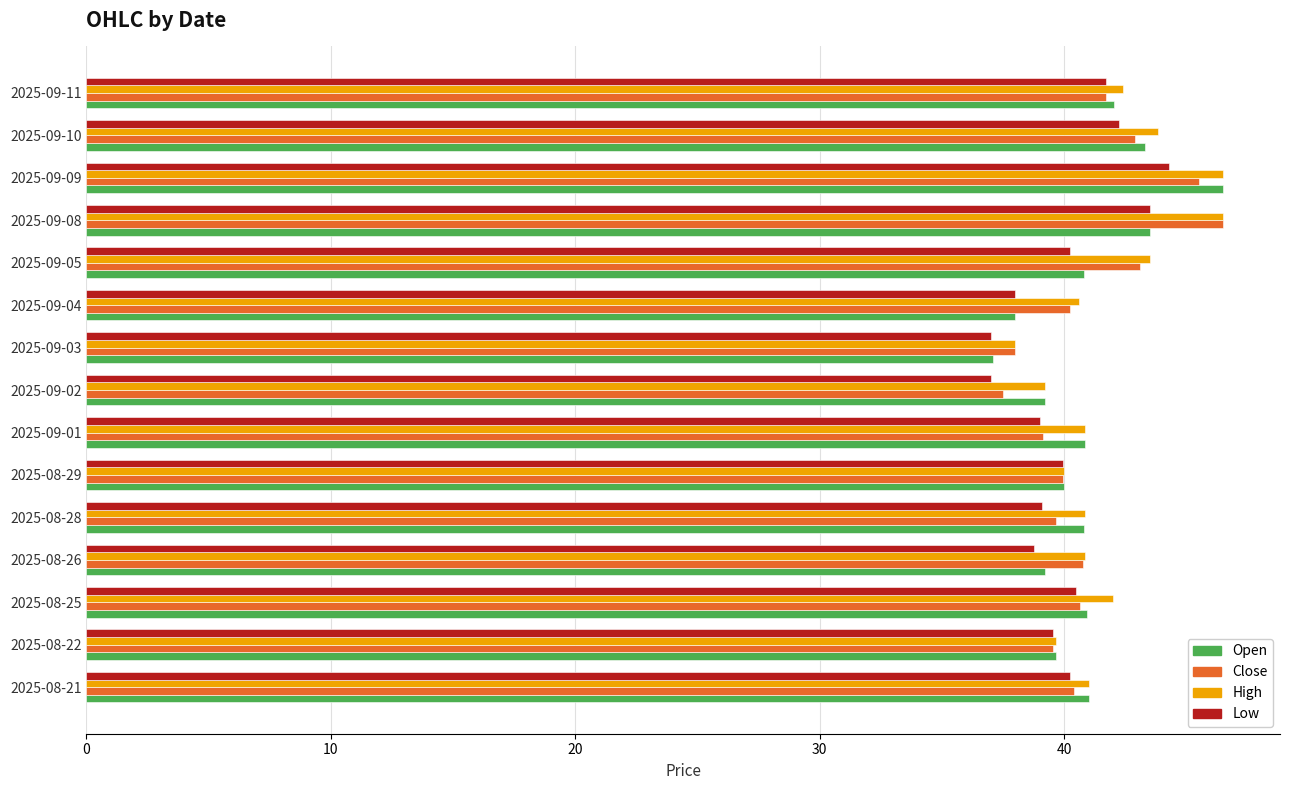

At which category is the sum across all series the highest?

2025-09-09